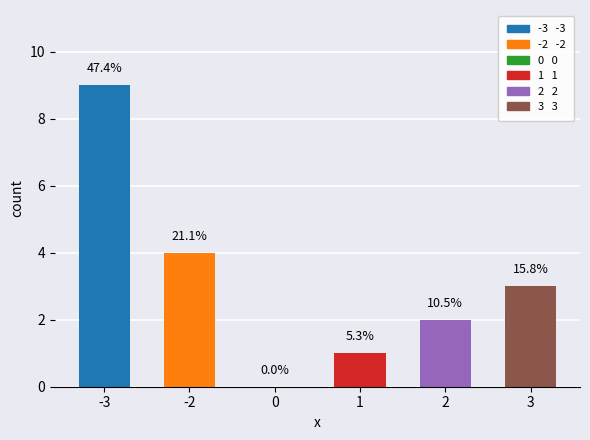

The chart shows a value of 2 at -2. True or false?

False